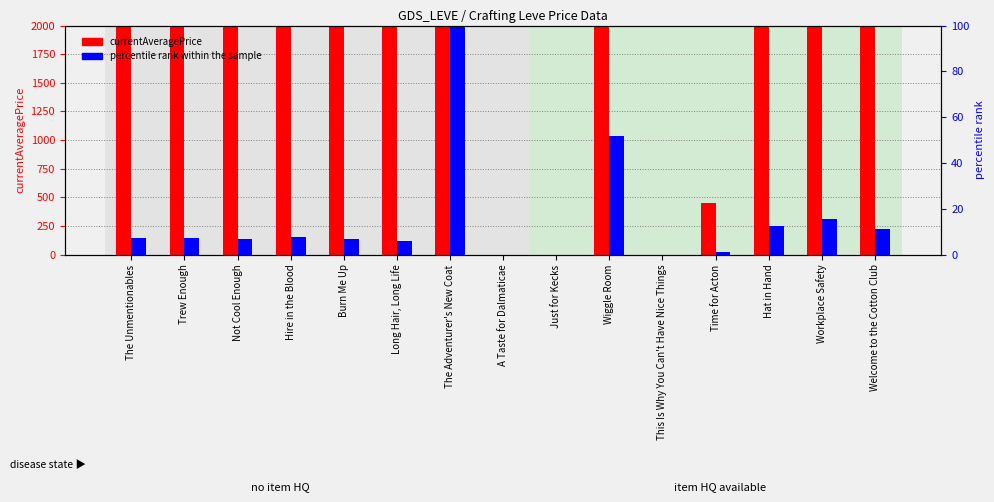

What is the maximum value for percentile rank within the sample?

100.0